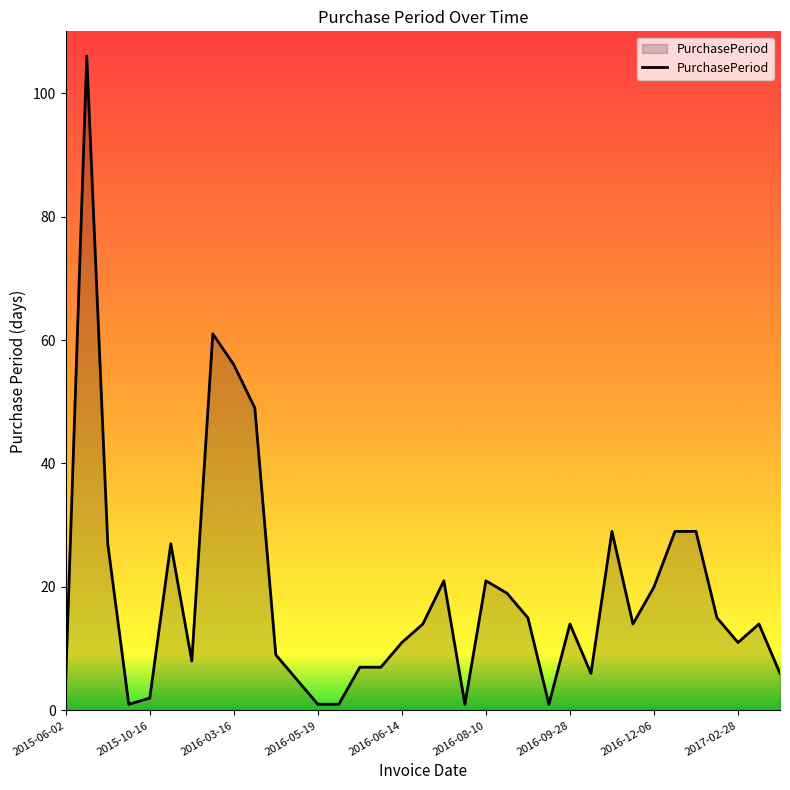

What is the difference between the maximum and minimum values?

105